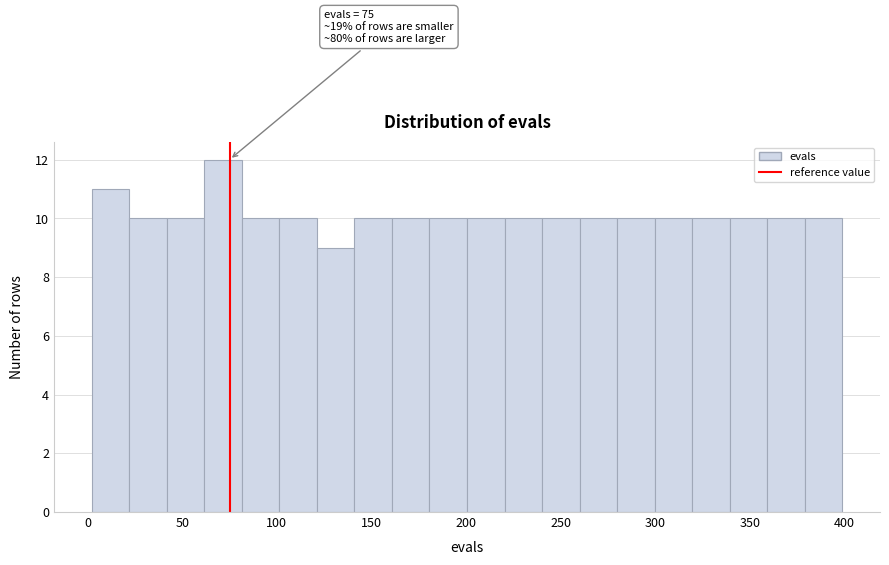

Read against the x-axis, roughly where is the centre of the tallest bar?

70